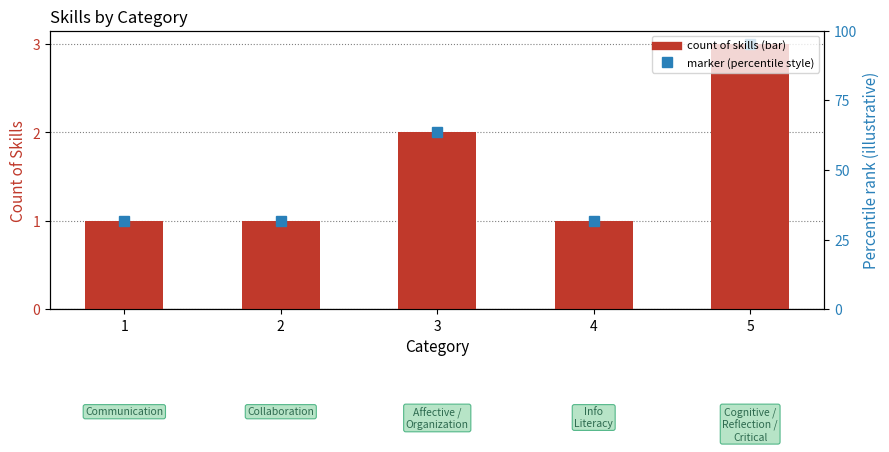

Is it true that the value at 5 is 5?

False